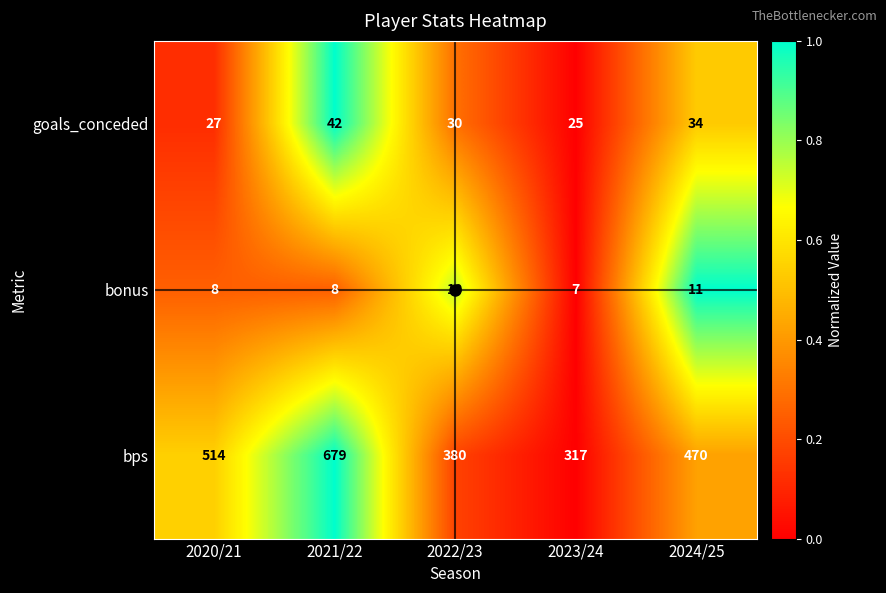

Is it true that bps equals 246 at 2024/25?

False